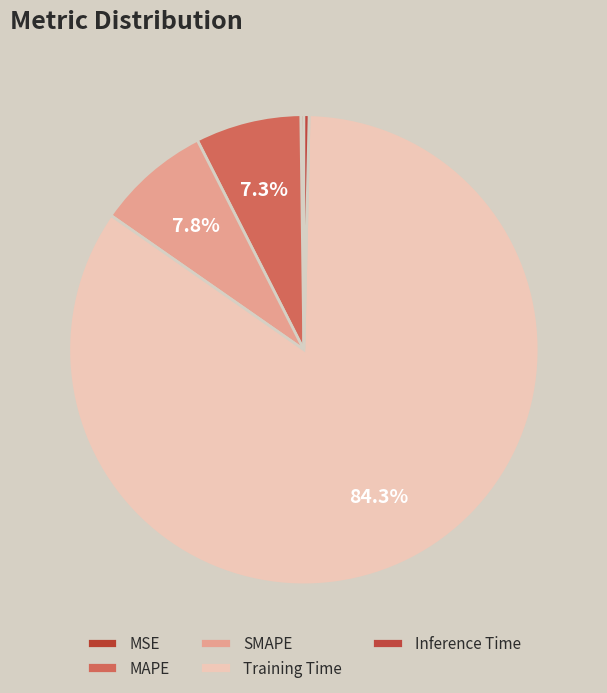

Is the sum of MSE and Inference Time greater than half?

No